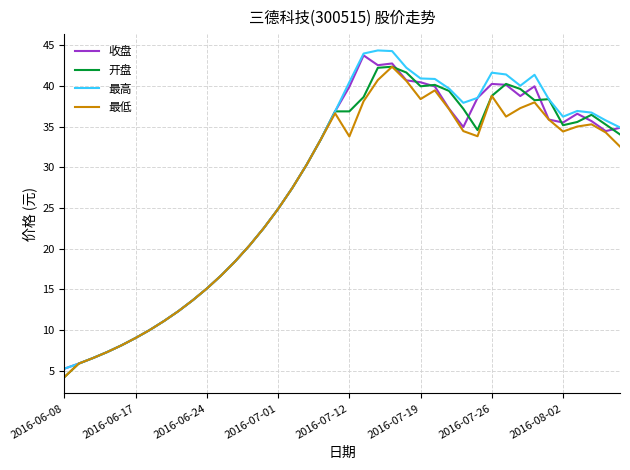

What is the greatest value displayed?

44.3